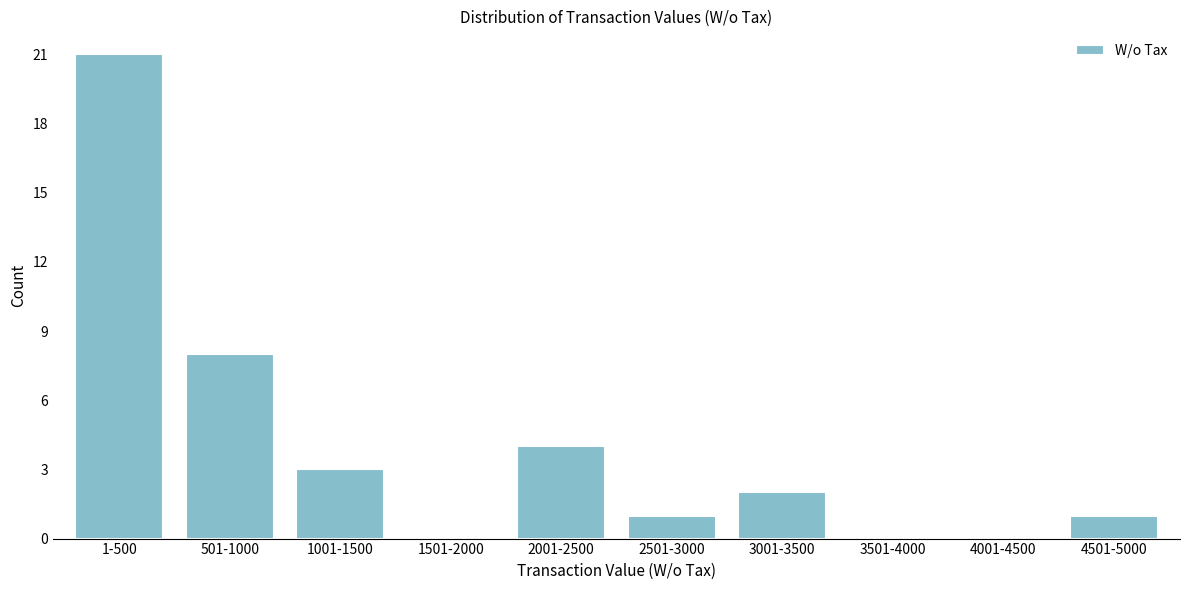

Reading left to right, extract all data points from this chart.

1-500=21	501-1000=8	1001-1500=3	1501-2000=0	2001-2500=4	2501-3000=1	3001-3500=2	3501-4000=0	4001-4500=0	4501-5000=1